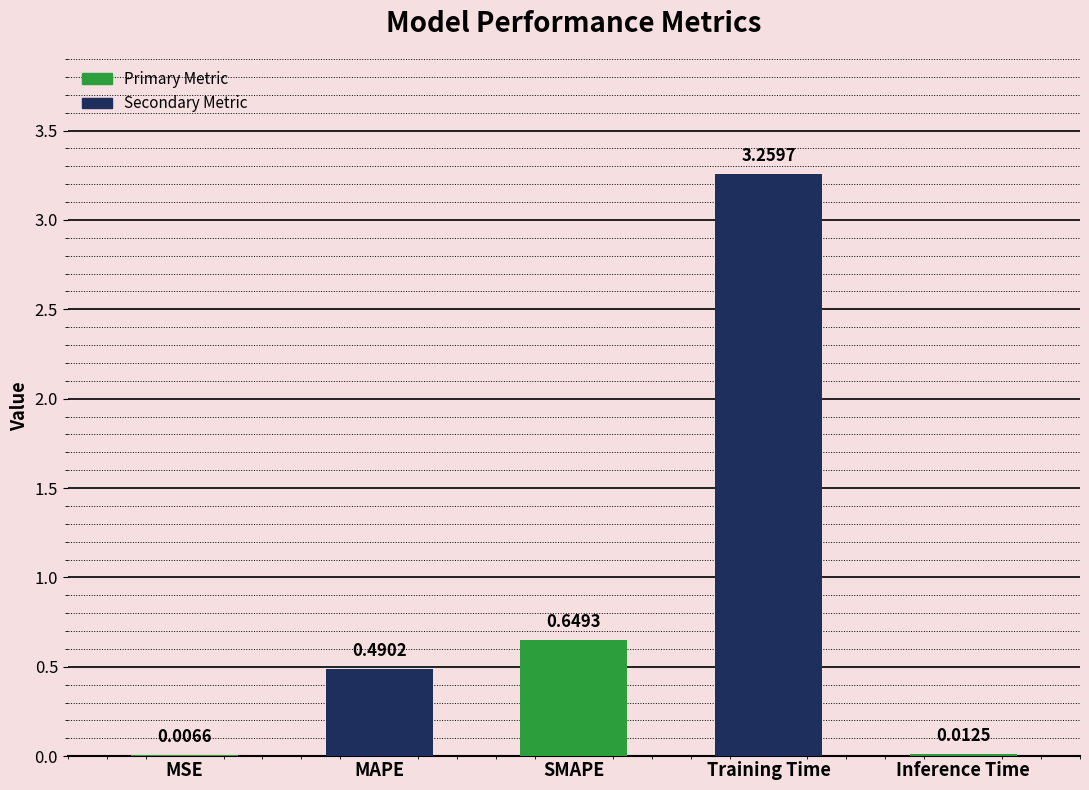

What is the sum of all values?

4.4